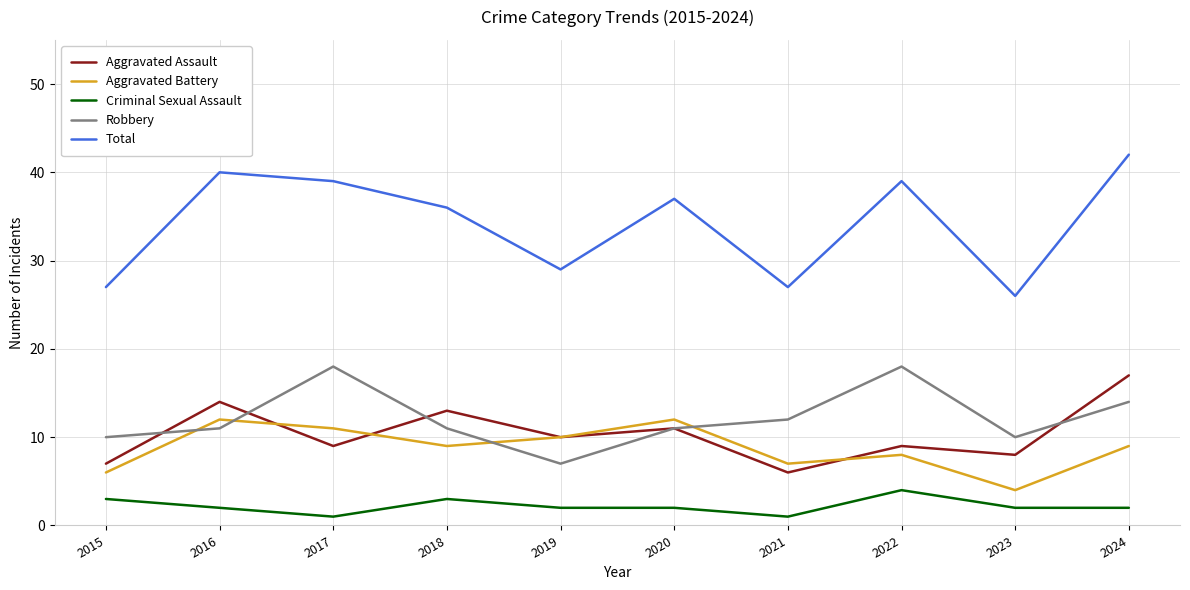

What is the approximate value of Criminal Sexual Assault at 2023?

2